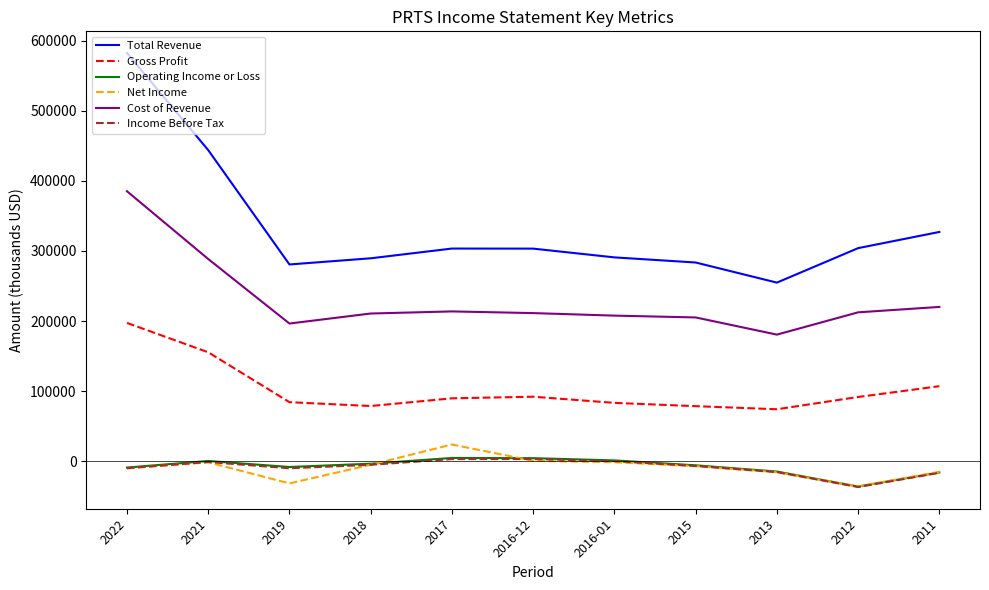

Which series has the widest spread of values?

Total Revenue